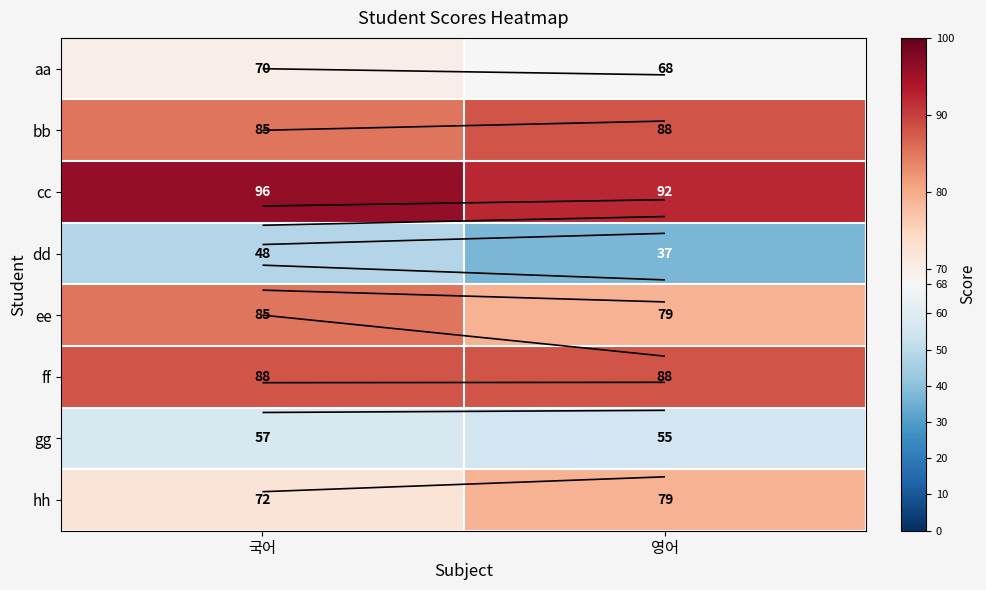

What is the maximum value for cc?

96